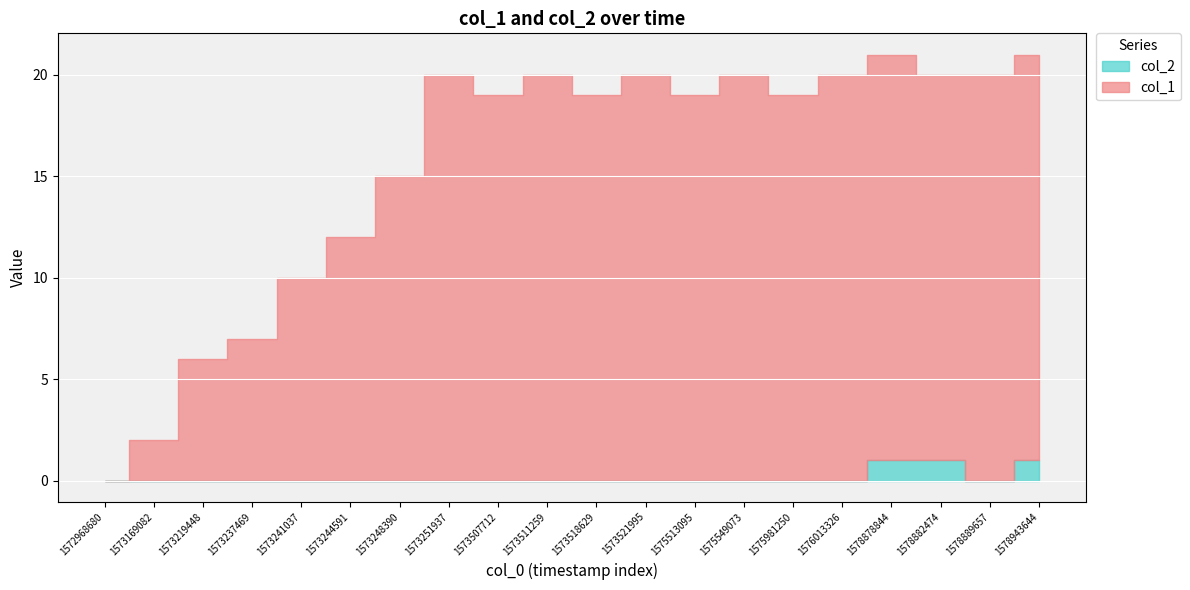

Count the col_2 values in the range 0 to 1.

20